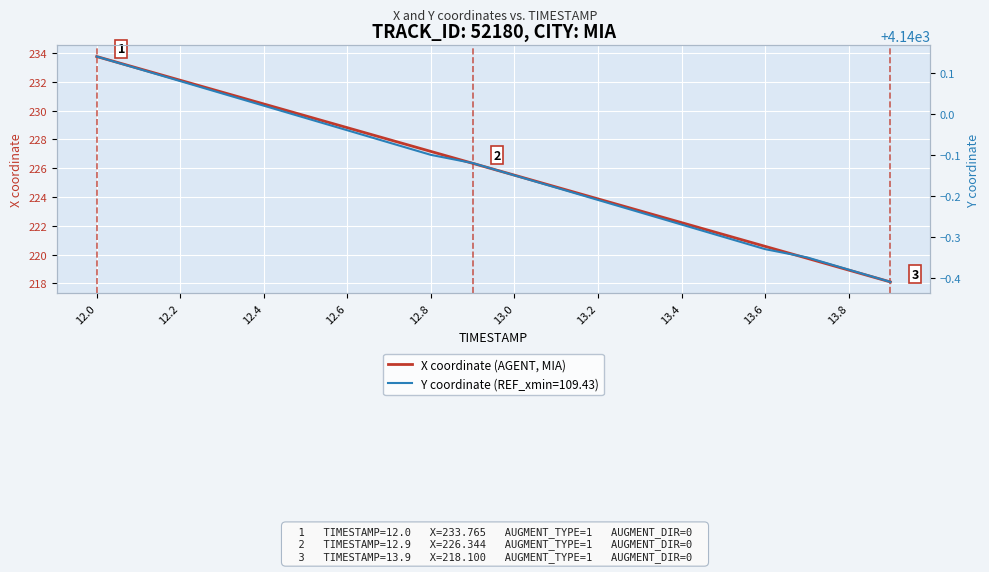

What is the maximum value for X coordinate (AGENT, MIA)?

233.8